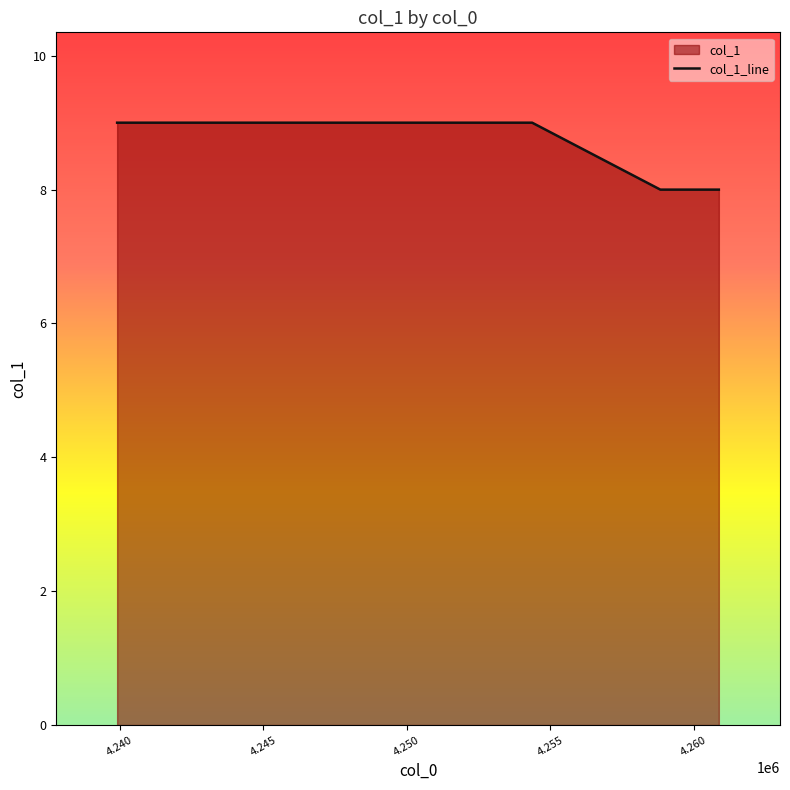

What is the smallest value displayed?

8